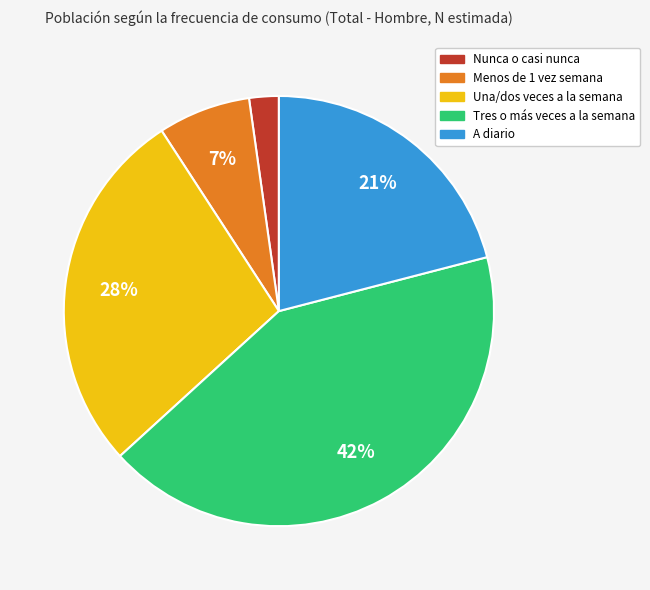

Is there any slice that represents more than half of the pie?

No